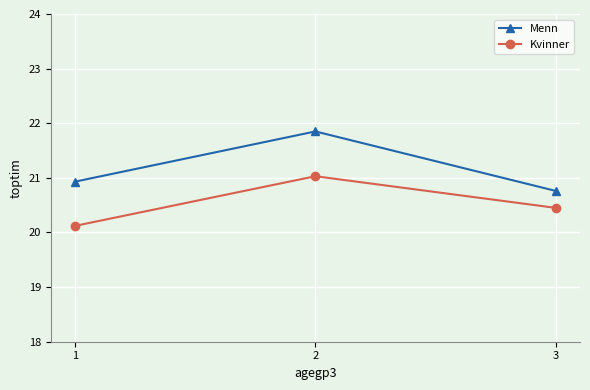

List the series in order of their overall mean, lowest first.

Kvinner, Menn